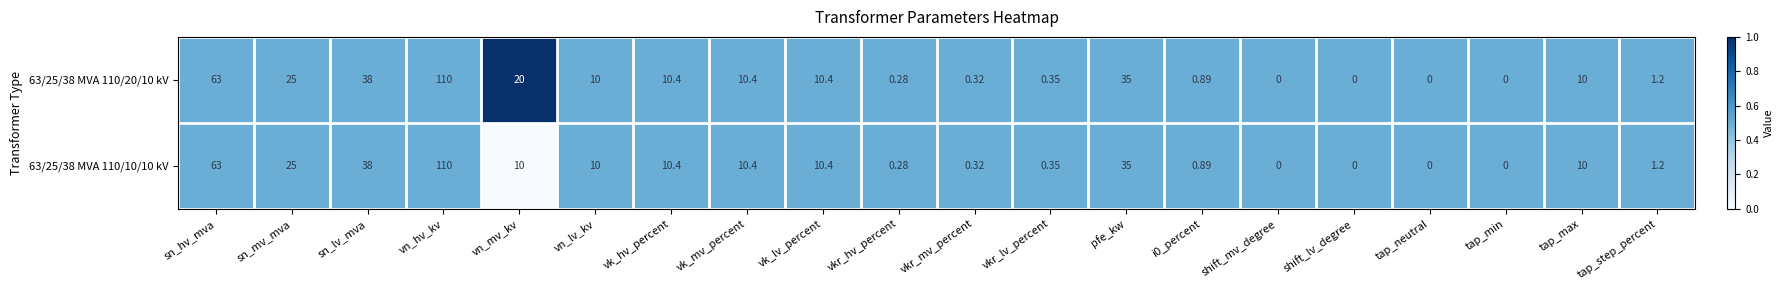

Rank the series by their average value, from lowest to highest.

63/25/38 MVA 110/10/10 kV, 63/25/38 MVA 110/20/10 kV